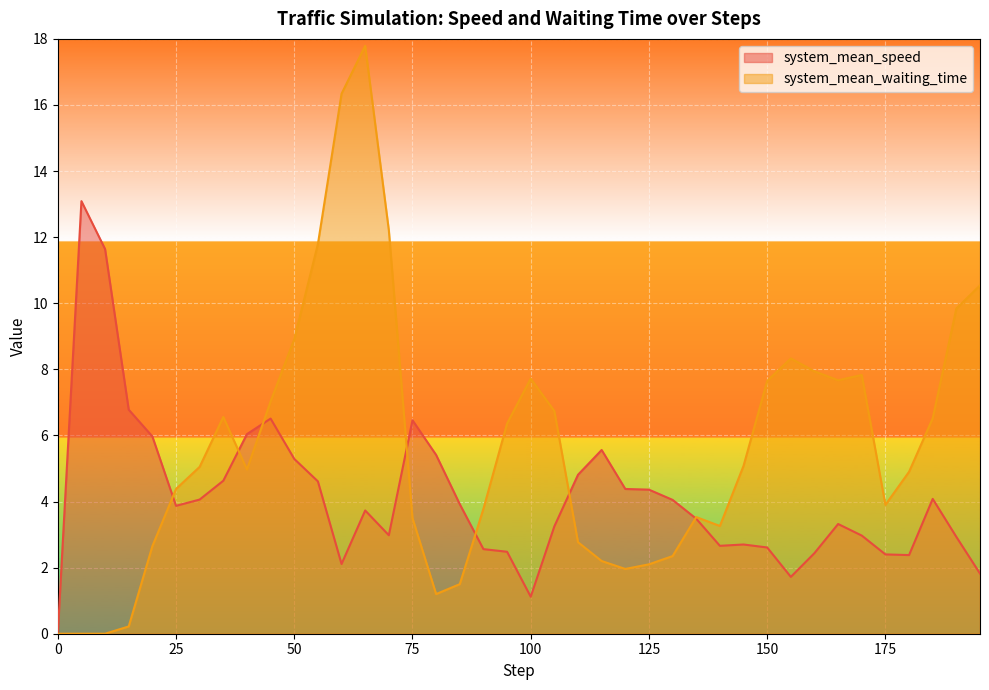

Which series has the largest range (max minus min)?

system_mean_waiting_time